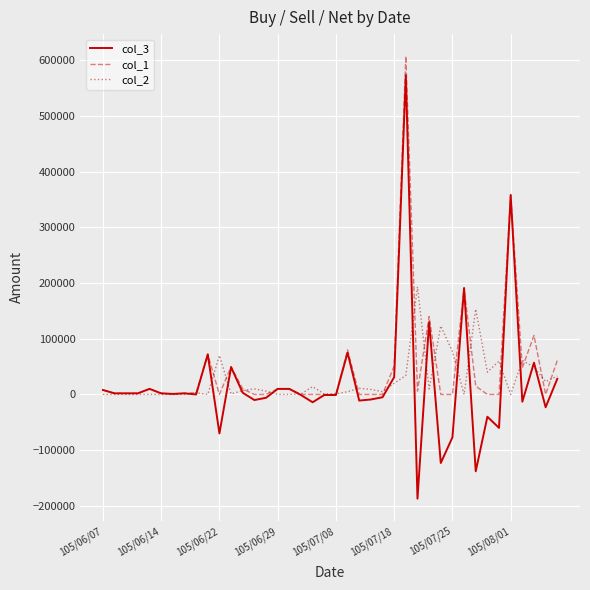

Which series has the largest range (max minus min)?

col_3